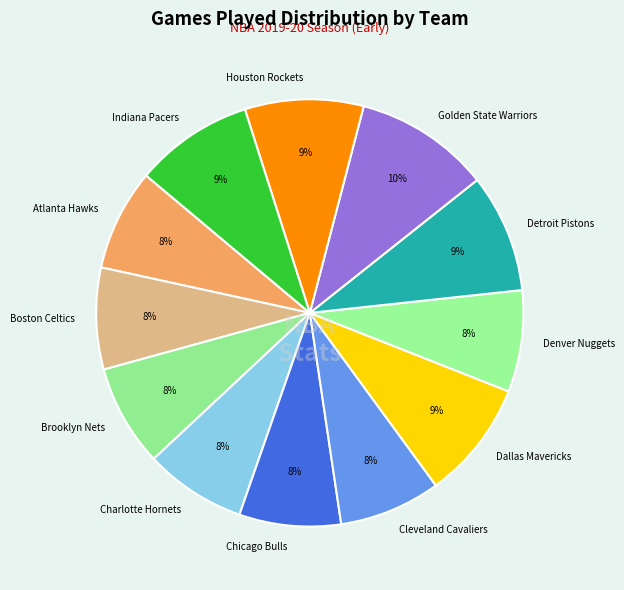

To the nearest percent, what is the difference between the Indiana Pacers and Chicago Bulls slice percentages?

1%